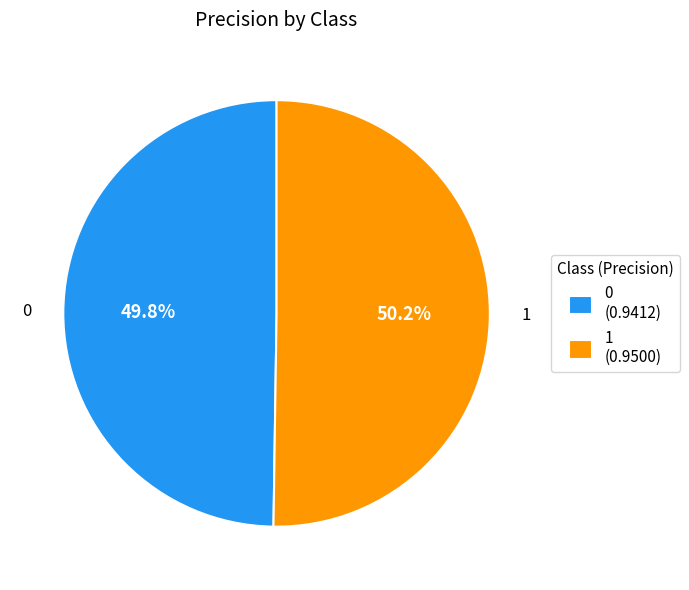

What percentage do 0 and 1 together represent?

100.0%